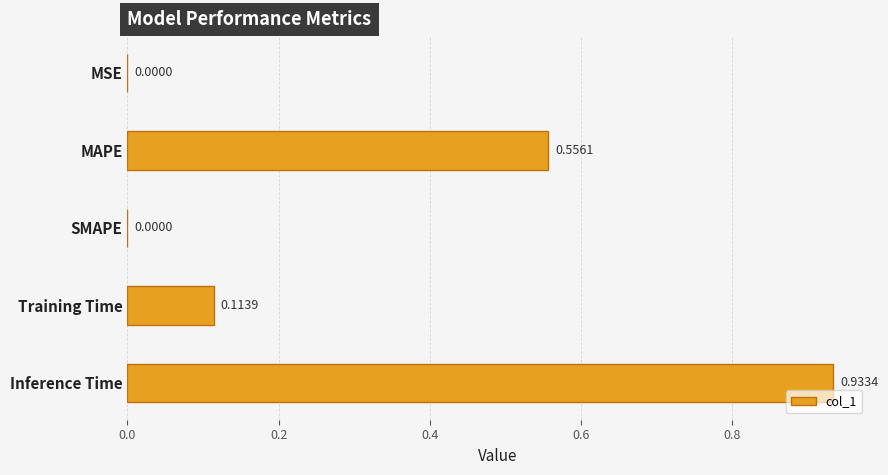

Which has a higher value, MAPE or MSE?

MAPE